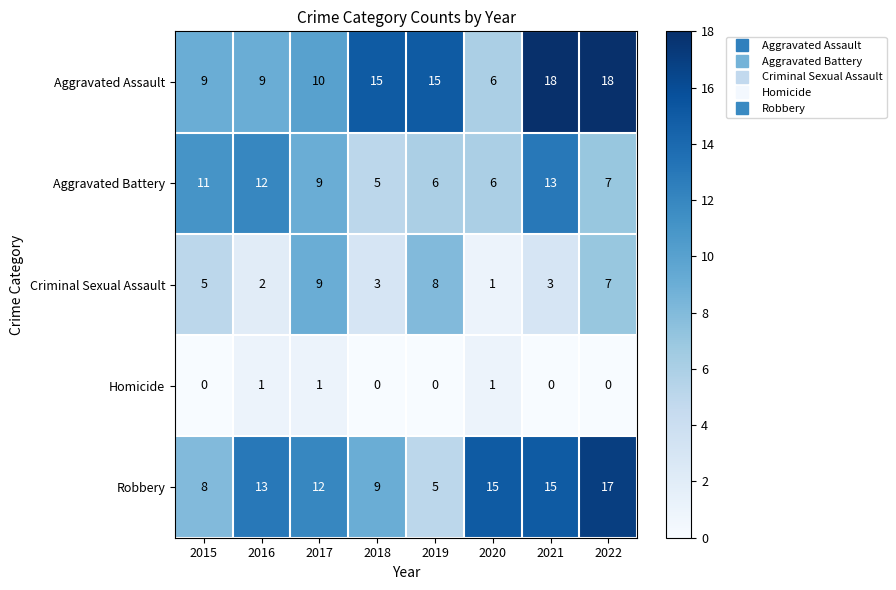

Count the Aggravated Battery values in the range 6 to 12.

6